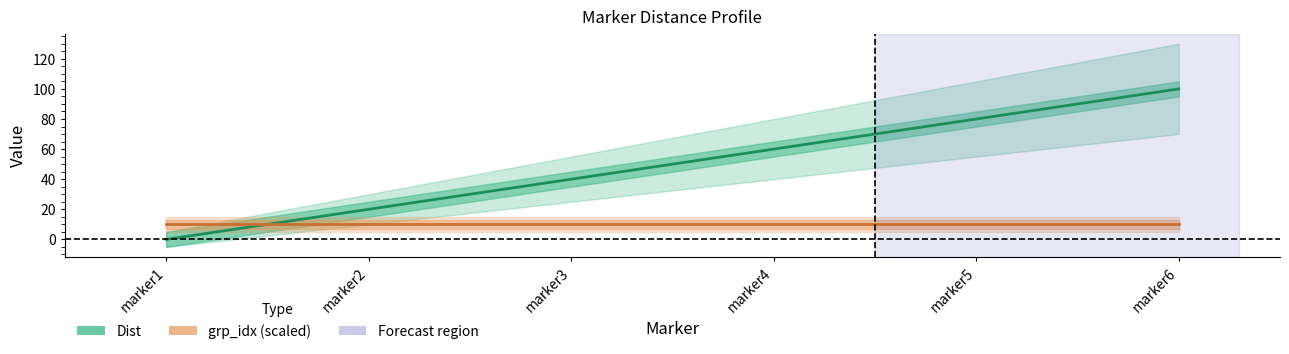

What is the sum of the grp_idx values at marker6 and marker2?

20